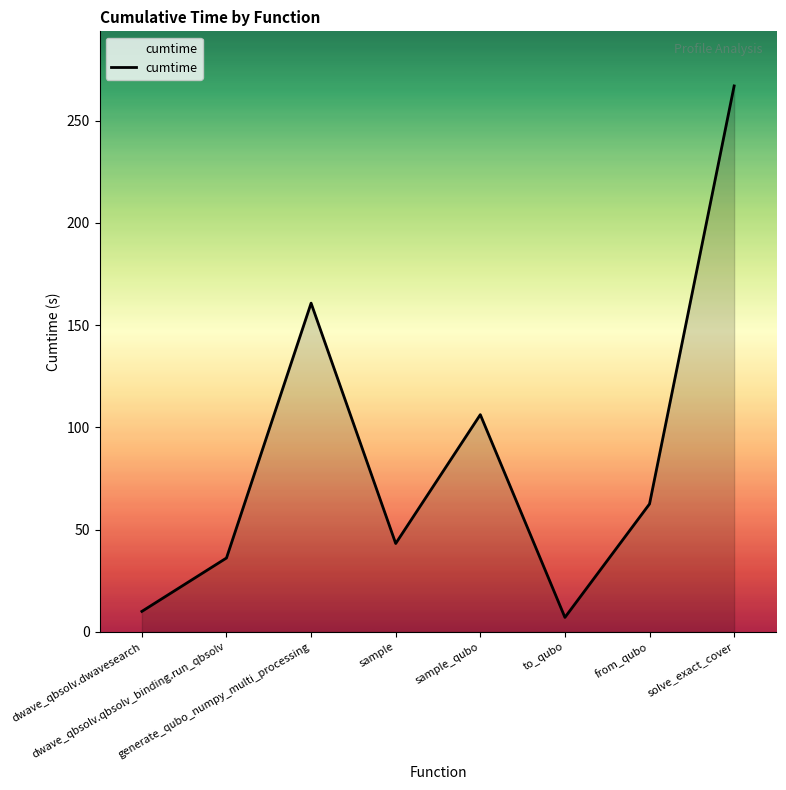

Where is the first local minimum?

sample